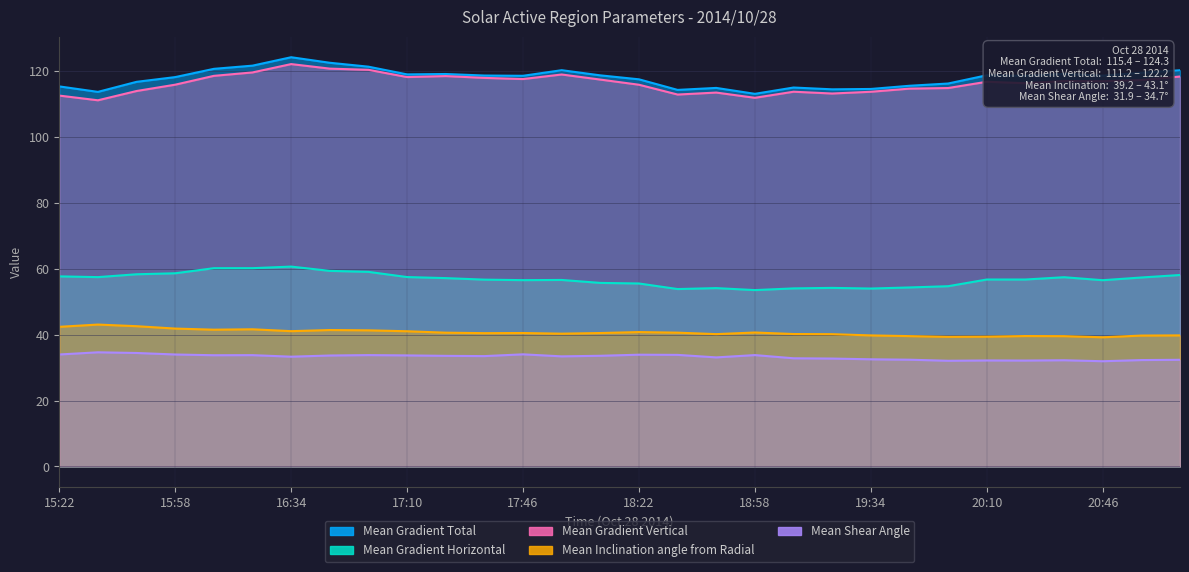

Which category has the highest value across all series?

16:34